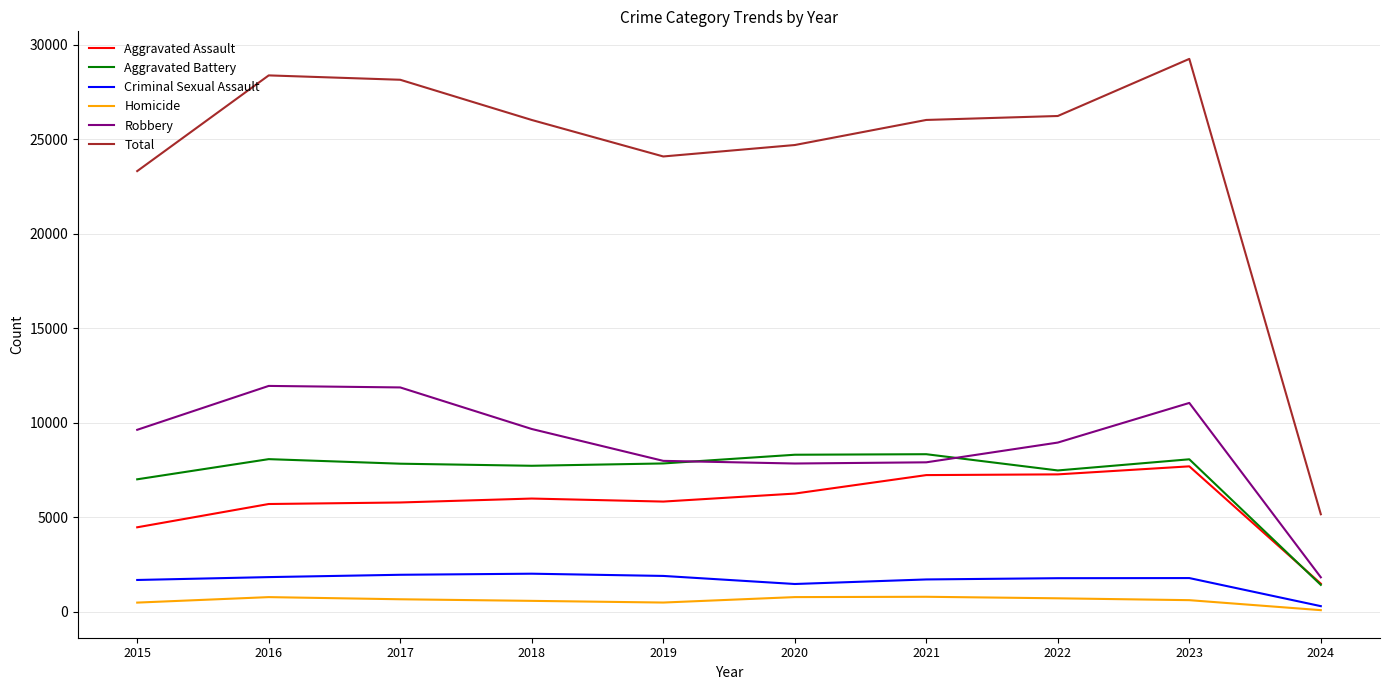

The Criminal Sexual Assault series shows 662 at 2023. True or false?

False